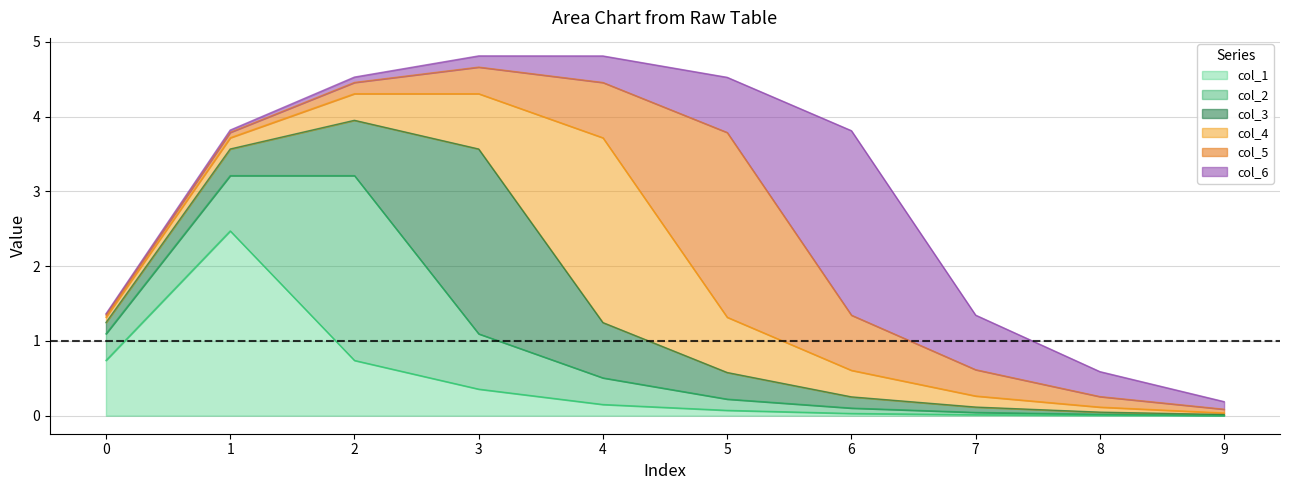

What is the value of the col_6 point at the 7th from the left?

2.5